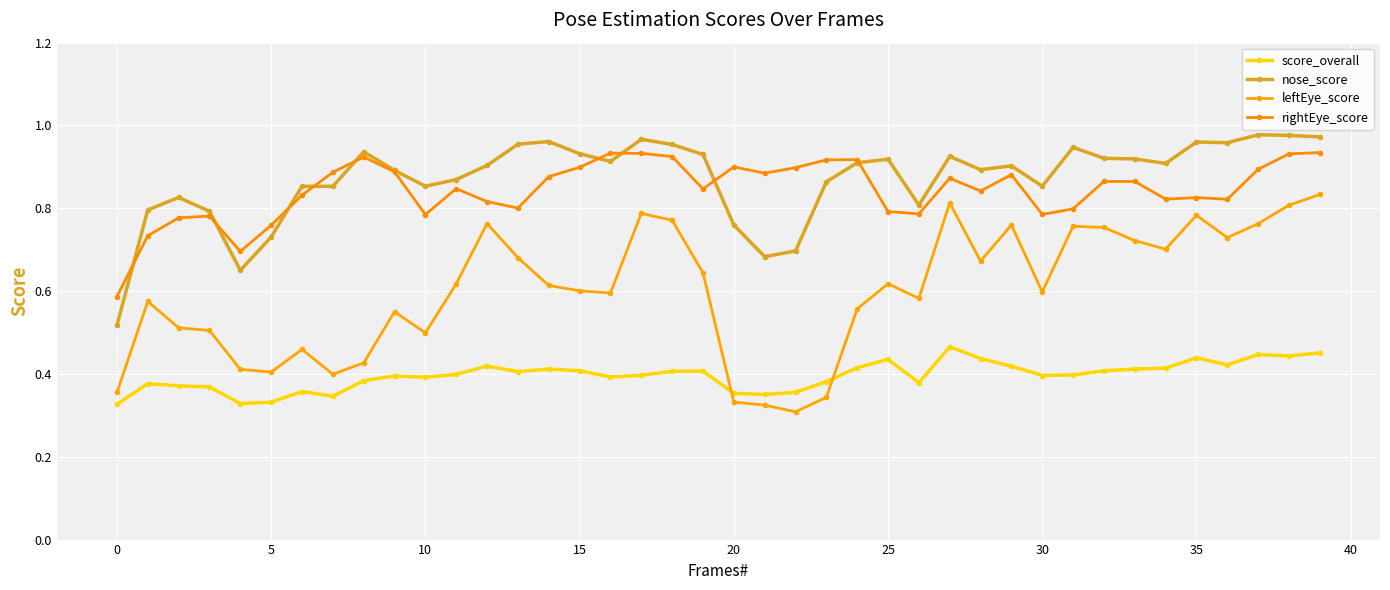

True or false: leftEye_score and rightEye_score cross at least once.

False